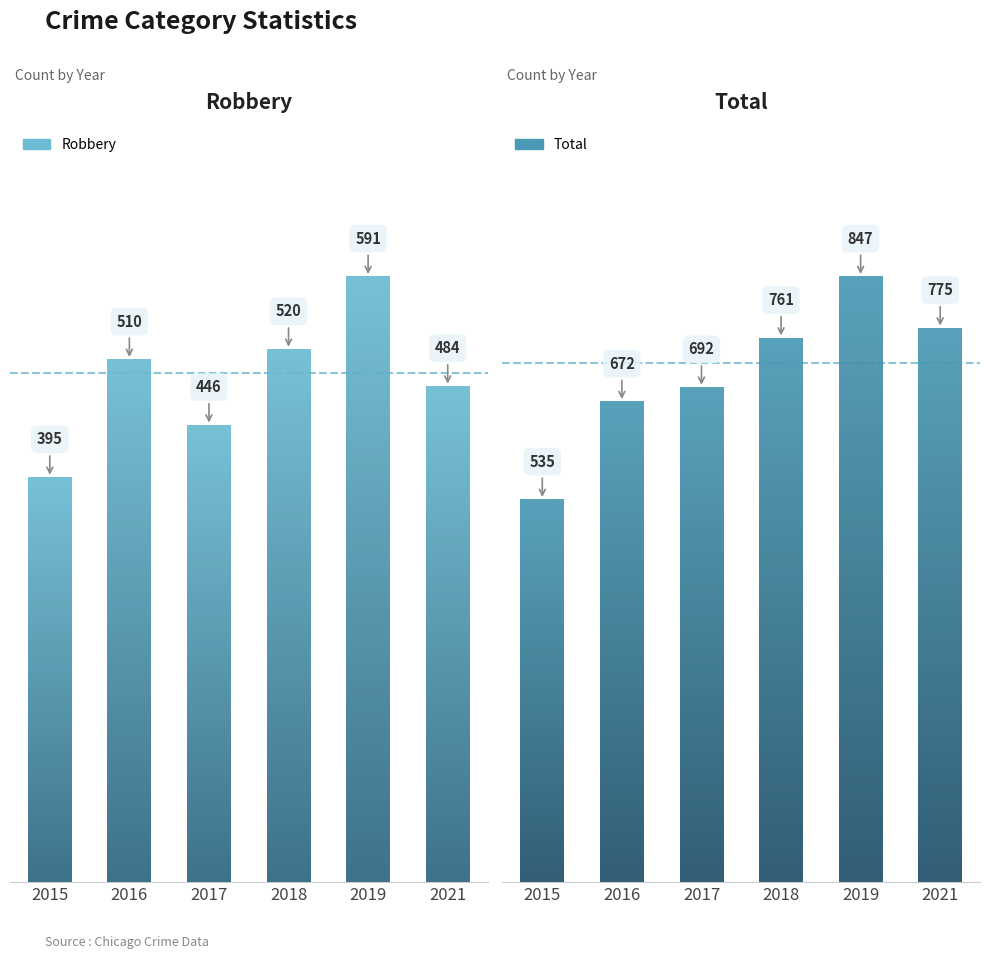

What is the sum of all Total values?

4282